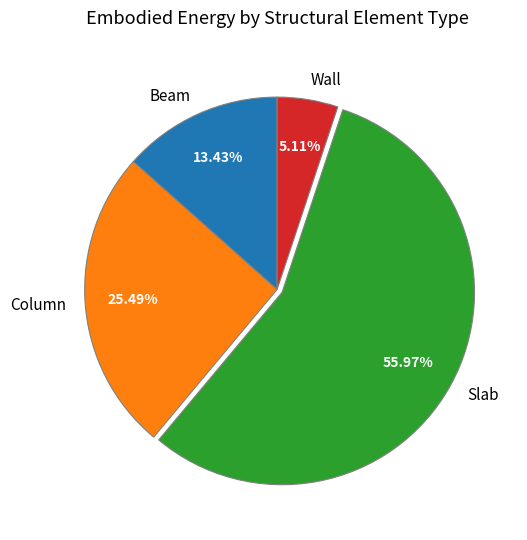

How many segments does this pie chart have?

4